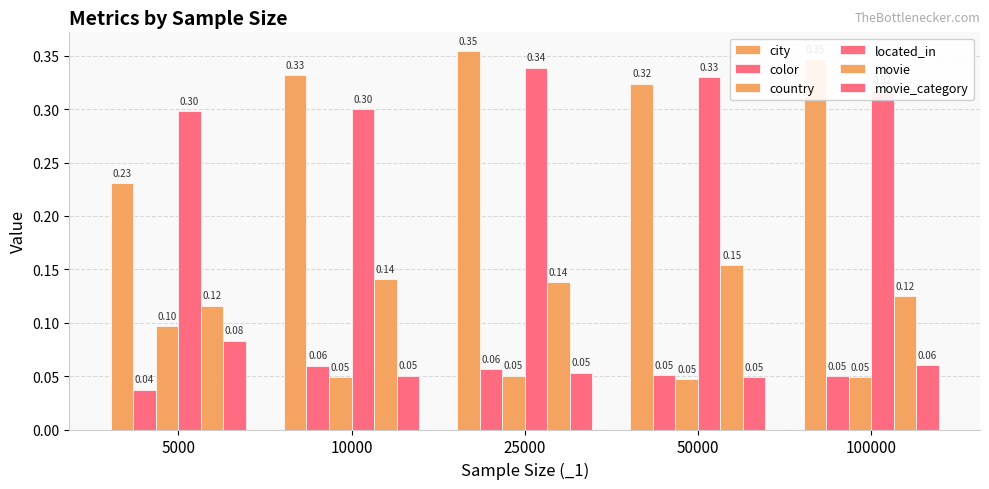

Which series has the largest total across all categories?

city